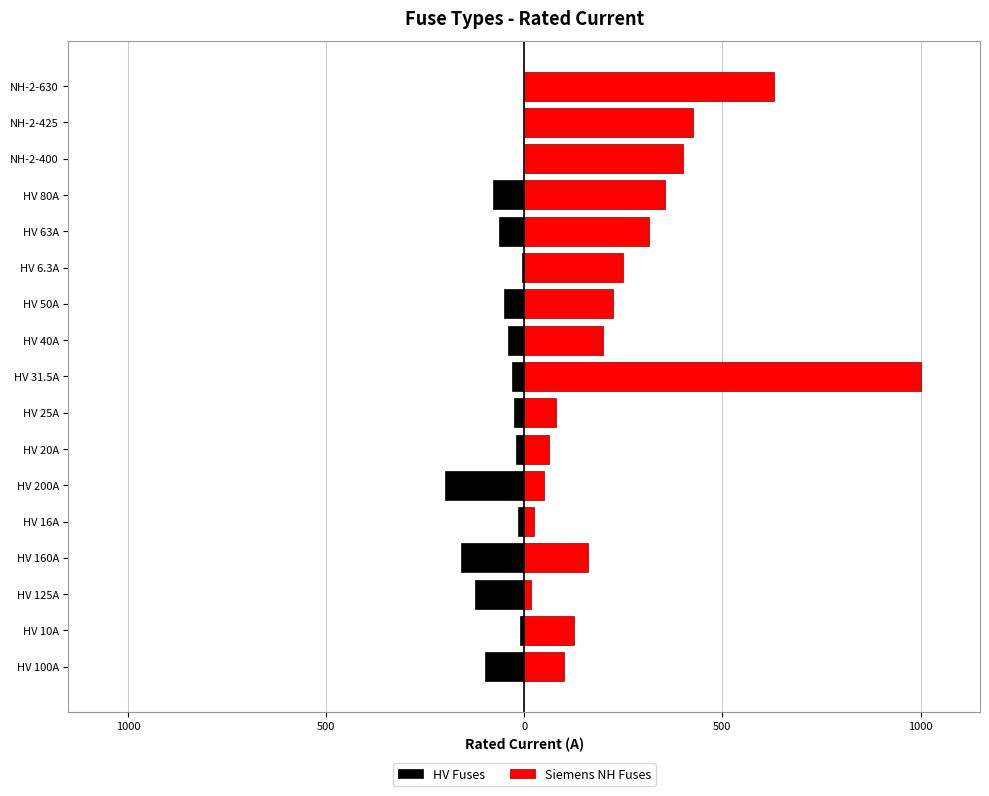

How many groups of bars are there?

17